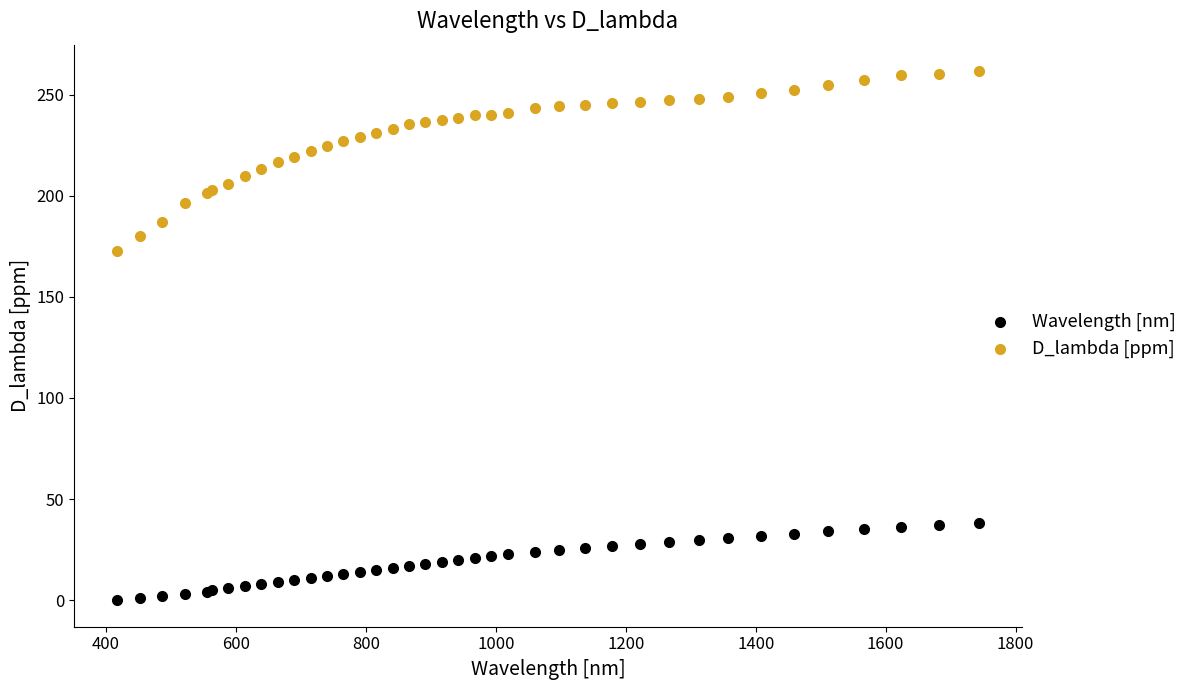

Across all series, what Y value is closest to 130?

172.9